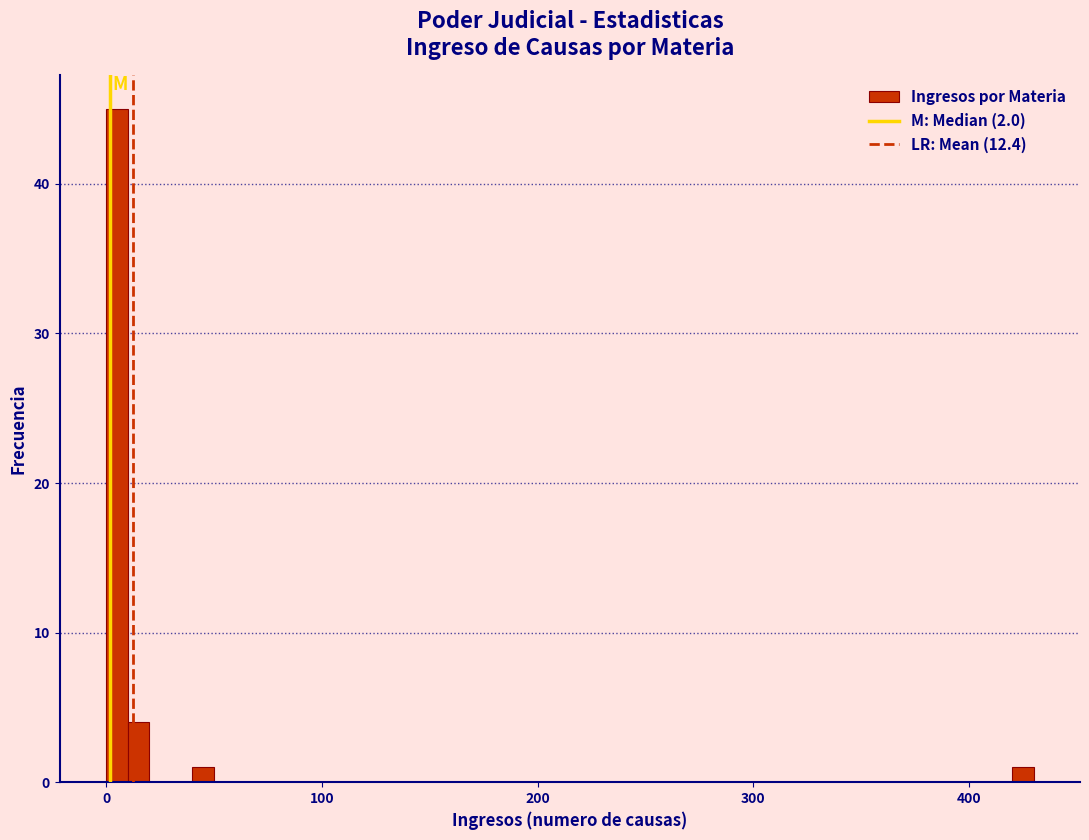

Read against the x-axis, roughly where is the centre of the tallest bar?

10